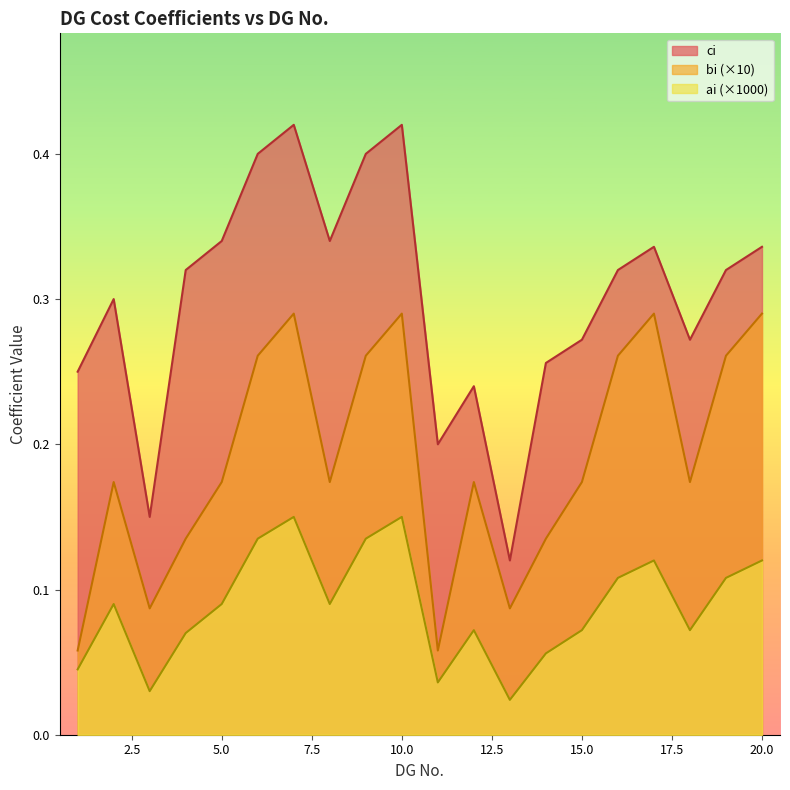

What is the spread (max minus min) of values at 4?

0.2